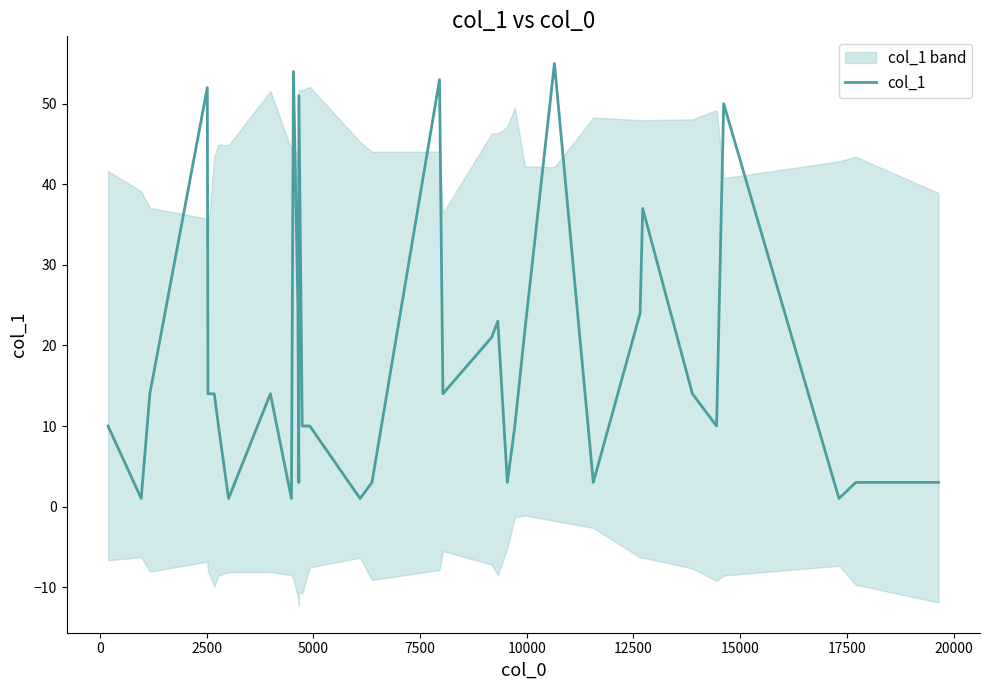

What is the sum of all values?

634